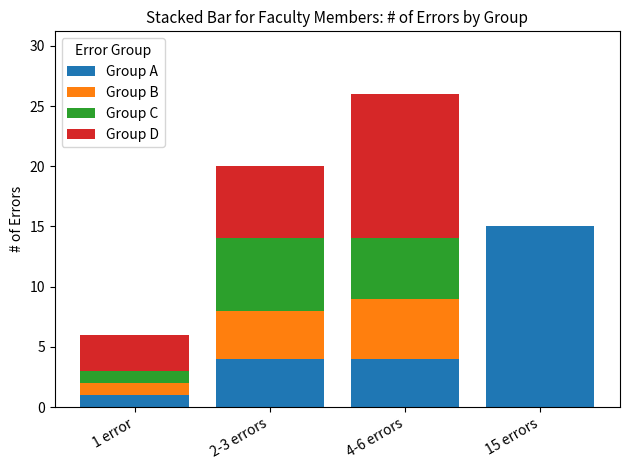

At which label does Group A reach its peak?

15 errors